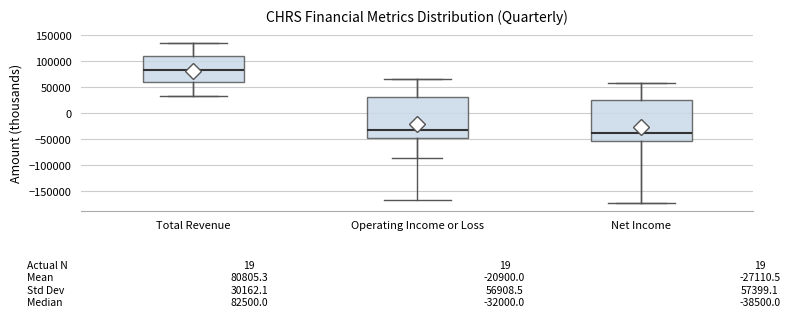

Which box has the highest median line?

Total Revenue